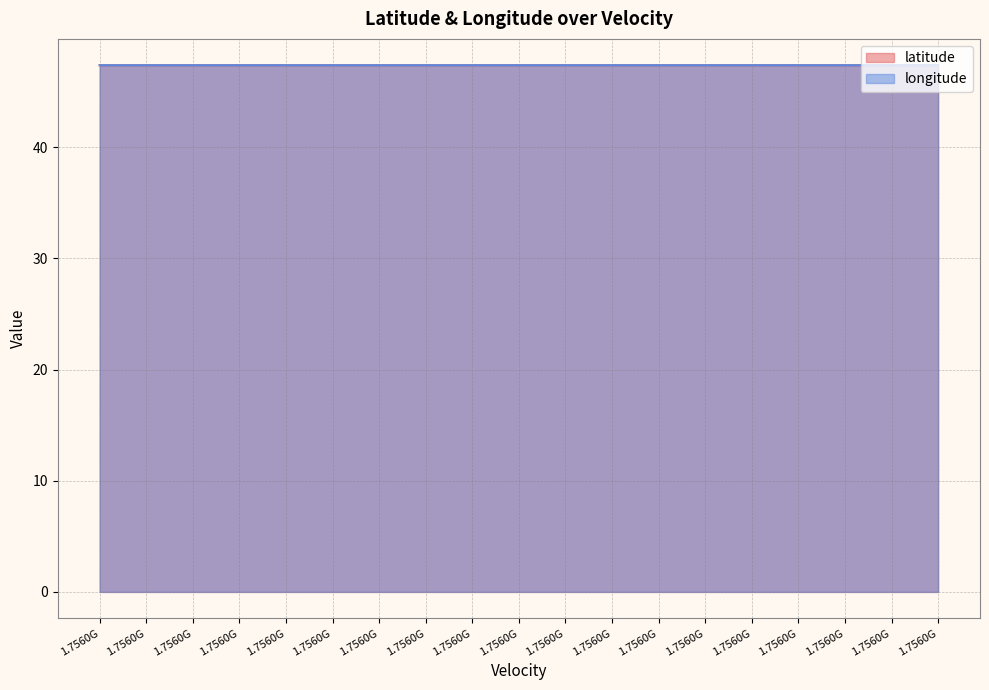

Between which two adjacent categories do latitude and longitude first intersect?

1.7560G and 1.7560G